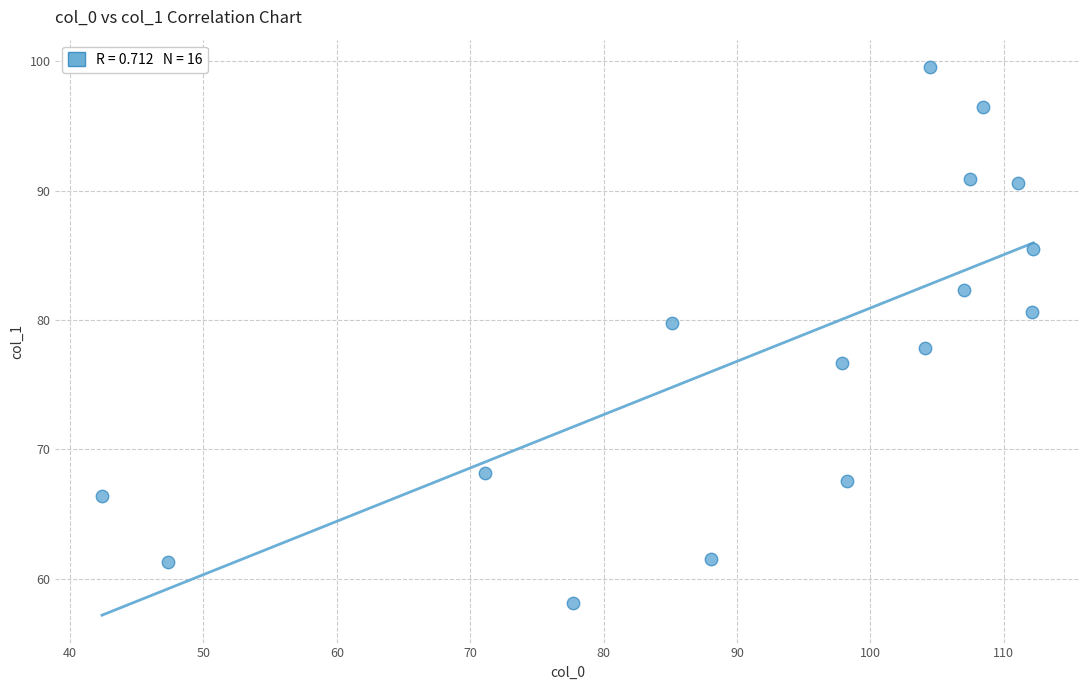

What is the range of X values (max minus min)?

69.8